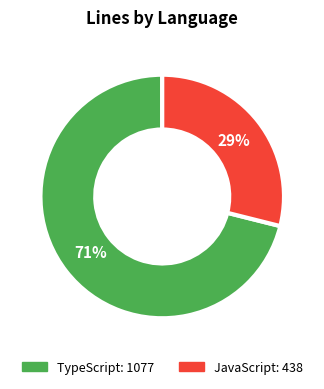

Is there a majority slice in this chart?

Yes